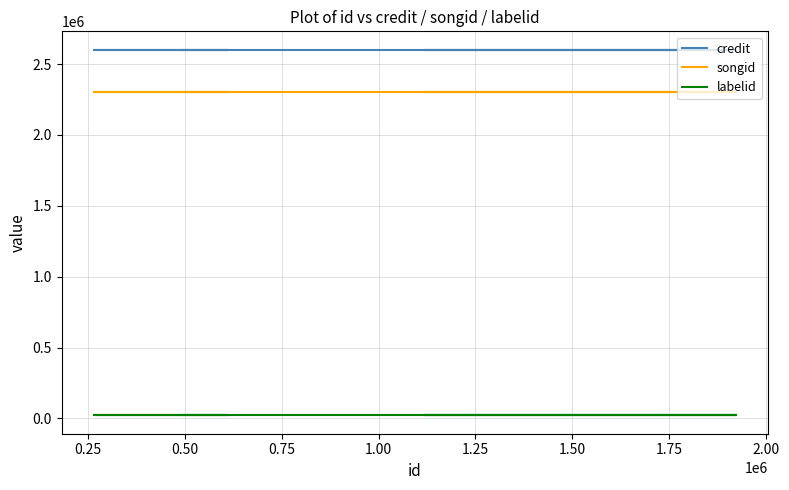

At how many categories does at least one series exceed 1592761?

6